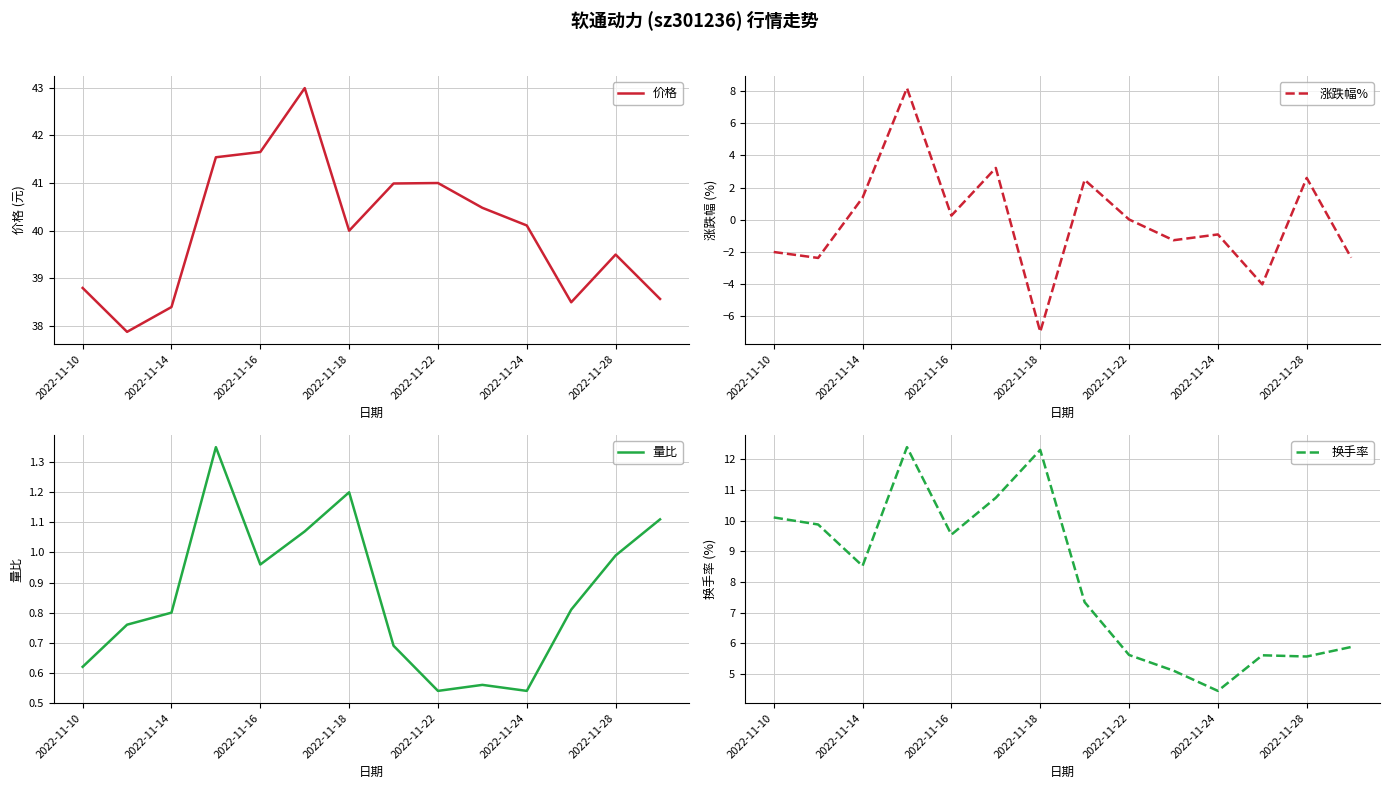

True or false: 价格 and 换手率 intersect in this chart.

False